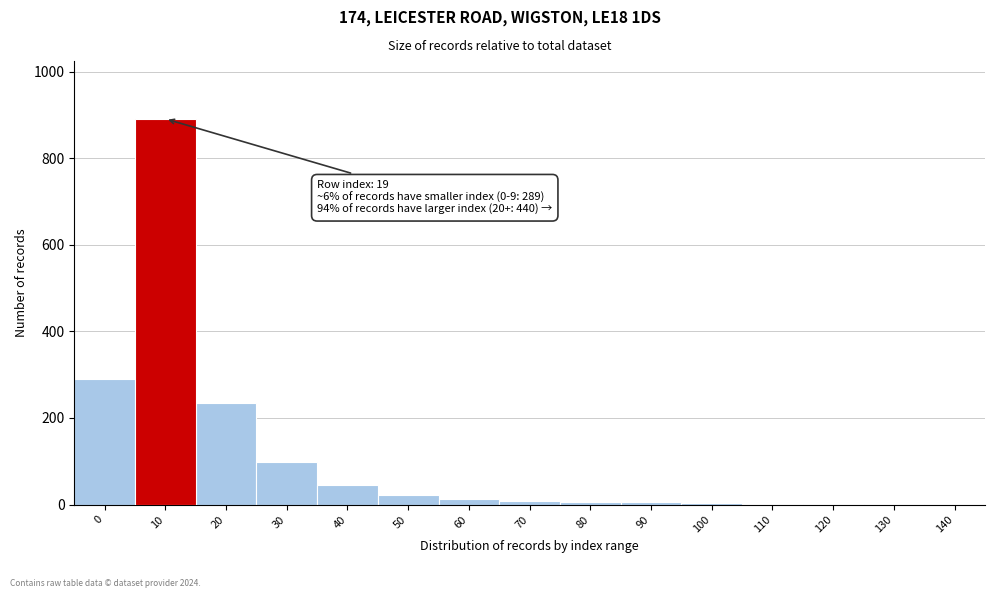

What is the ratio of the value at 0 to the value at 50?

13.1